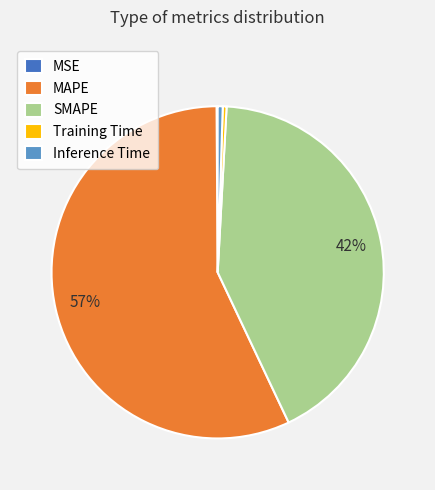

Is MAPE the majority of the pie?

Yes